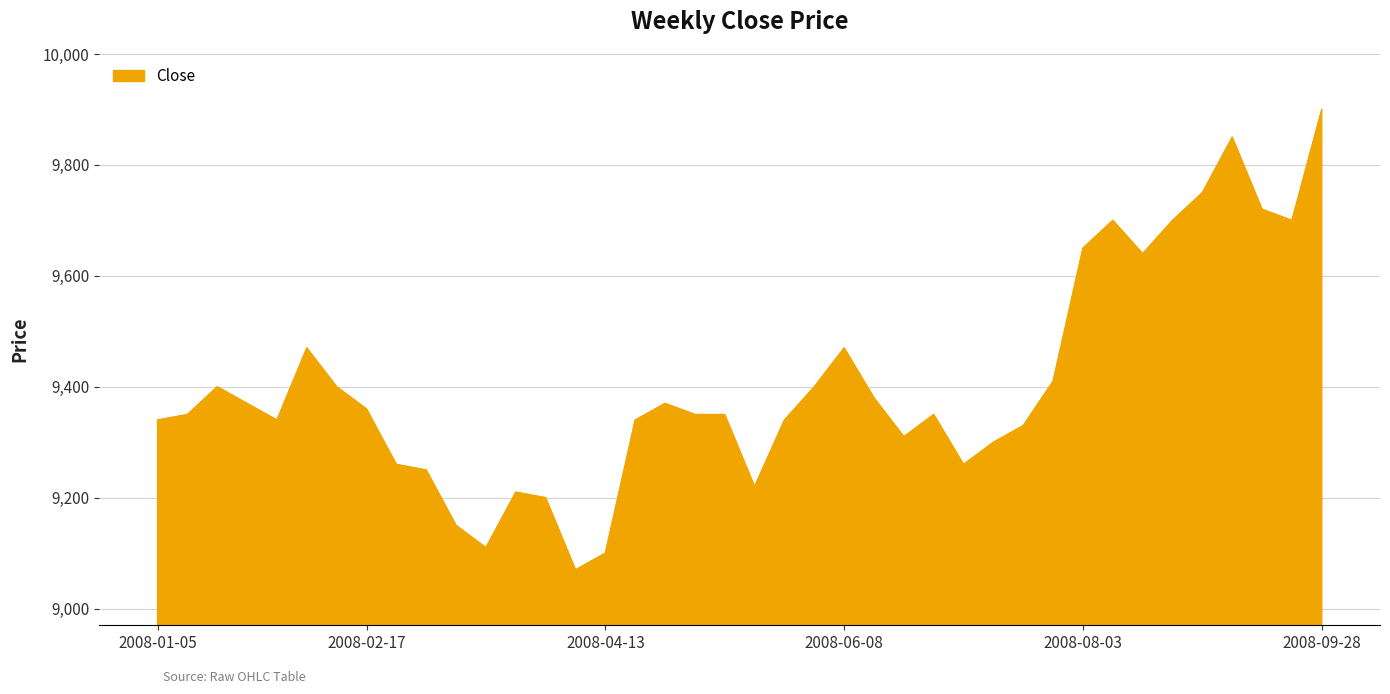

What is the difference between the maximum and minimum values?

830